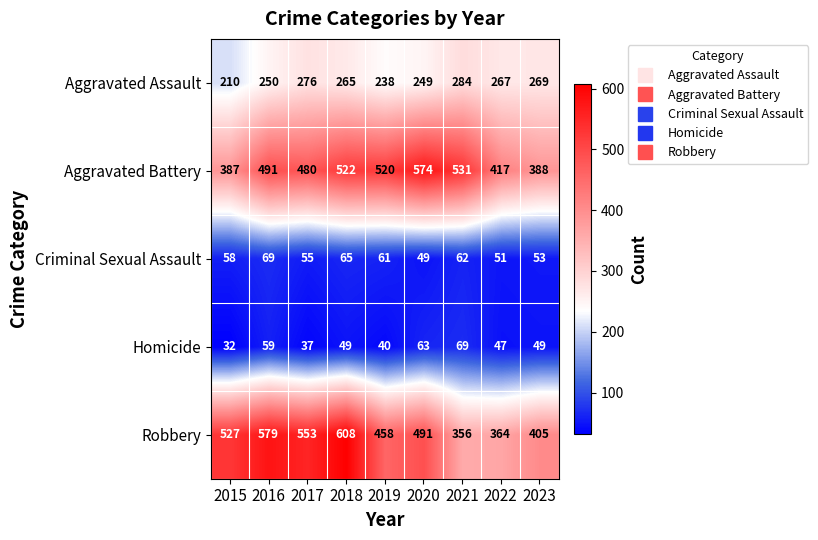

What is the maximum value shown in the chart?

608